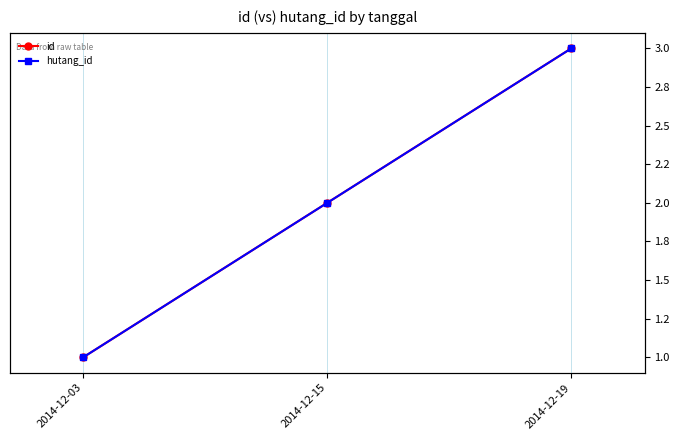

What value does the id series have at 2014-12-19?

3